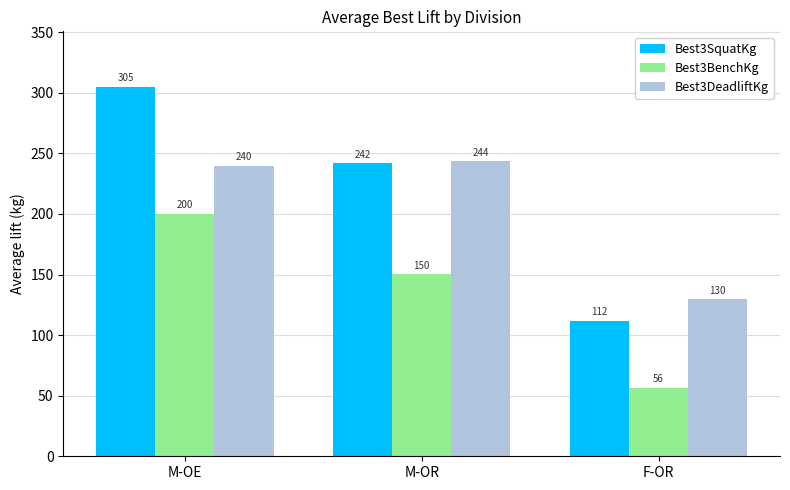

Is it true that Best3BenchKg equals 84.5 at F-OR?

False